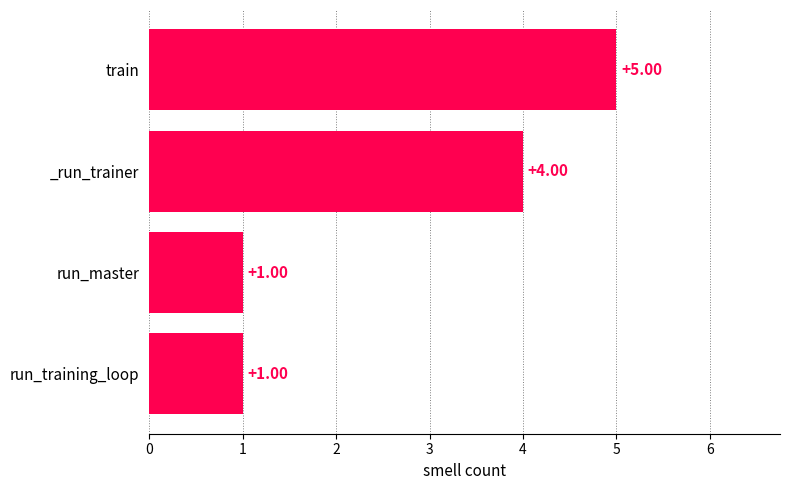

Between _run_trainer and run_training_loop, which is larger?

_run_trainer